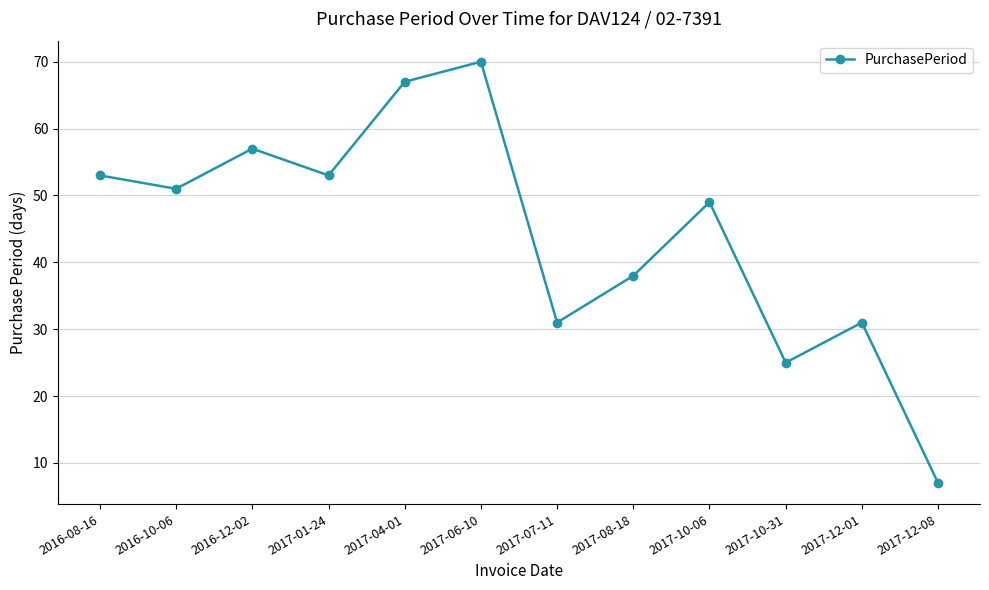

Reading left to right, what are all the values shown in this chart?

2016-08-16=53	2016-10-06=51	2016-12-02=57	2017-01-24=53	2017-04-01=67	2017-06-10=70	2017-07-11=31	2017-08-18=38	2017-10-06=49	2017-10-31=25	2017-12-01=31	2017-12-08=7